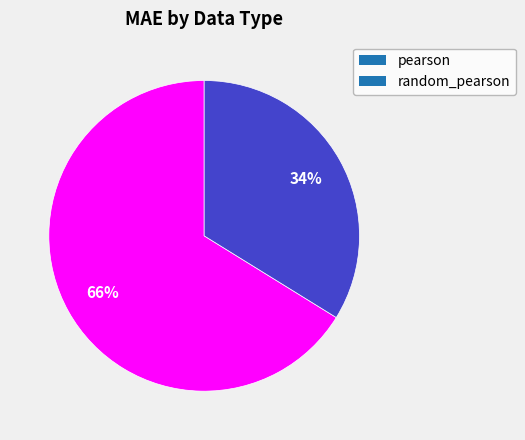

To the nearest percent, what is the combined percentage of random_pearson and pearson?

100%